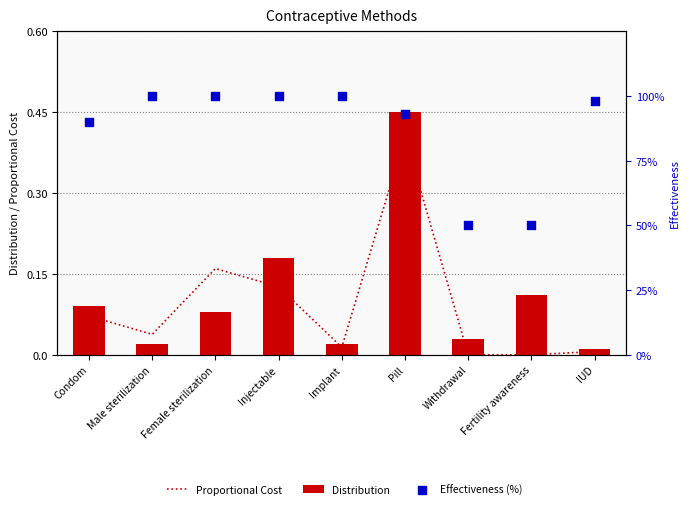

What are all the series names shown in the legend?

Proportional Cost, Distribution, Effectiveness (%)